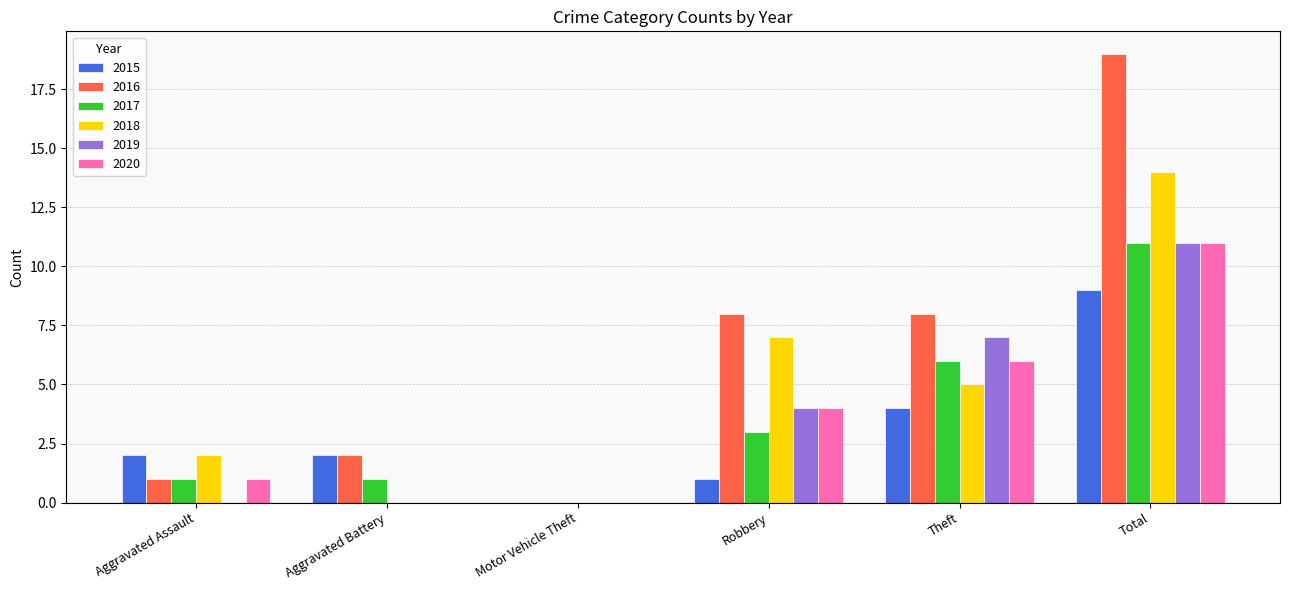

Where does the 2018 series first go above 5?

Robbery